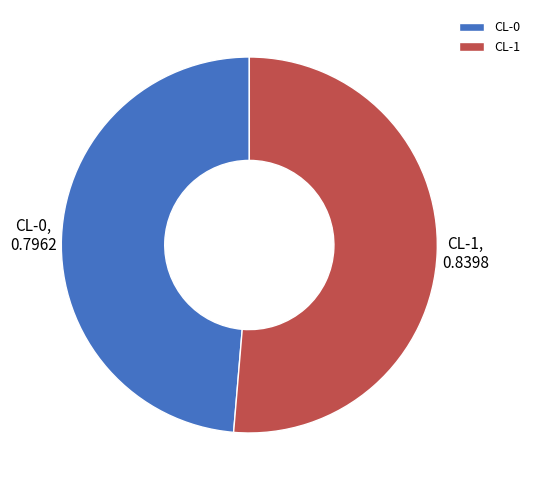

Does CL-0 represent more than half of the total?

No